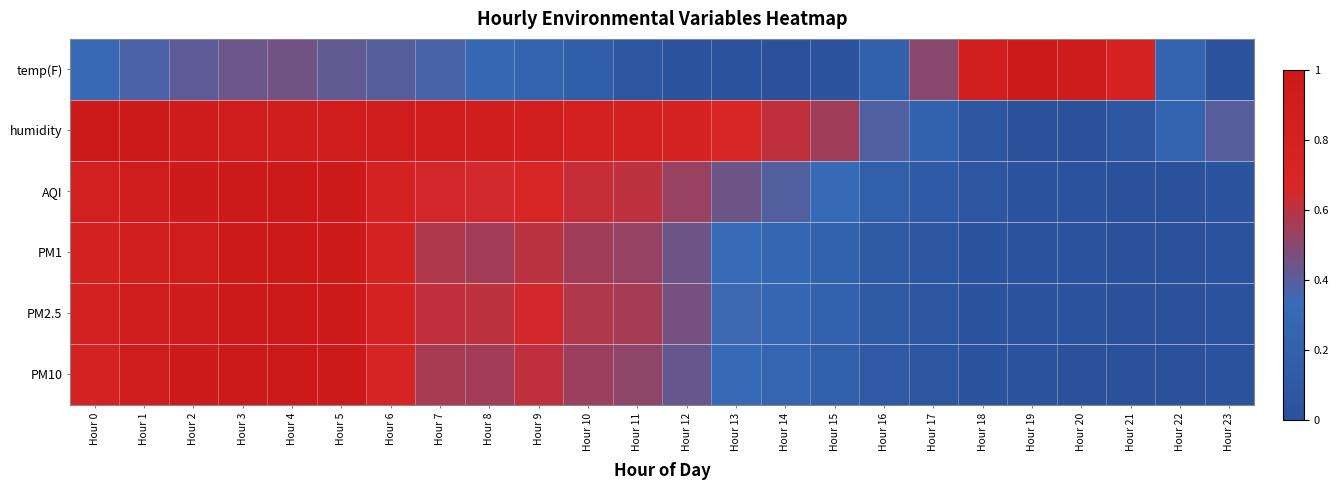

Which series changed the most between Hour 13 and Hour 20?

temp(F)